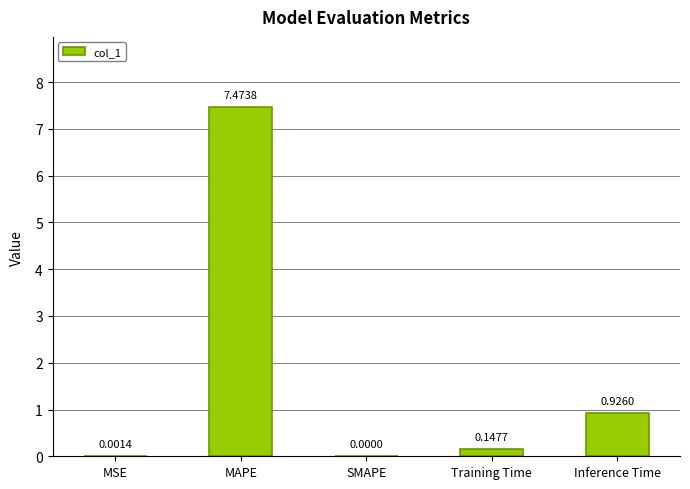

How many categories are shown in the chart?

5